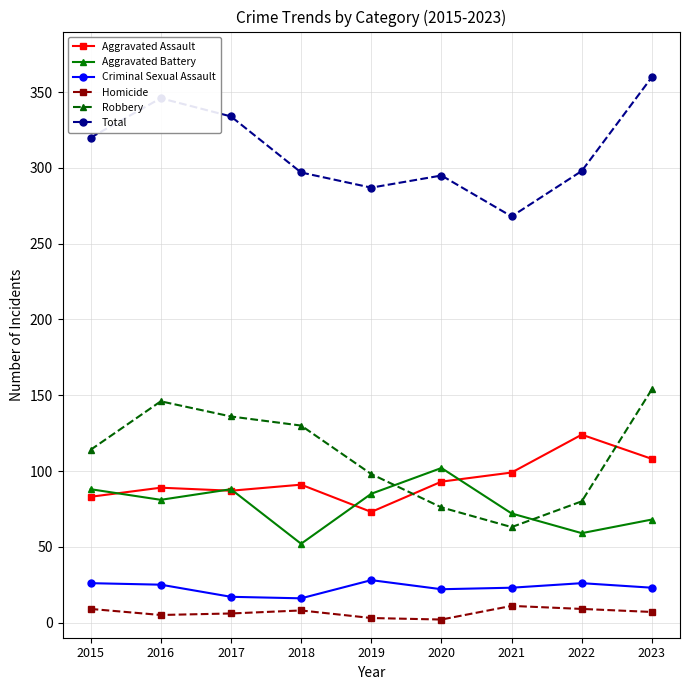

Which series changed the most between 2021 and 2023?

Total